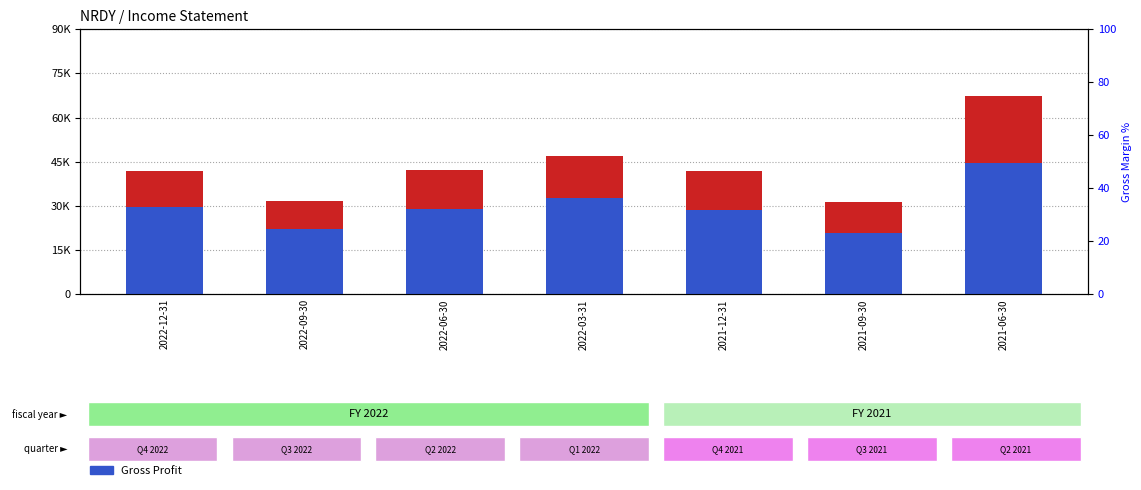

Is the value of Gross Profit at 2021-09-30 greater than the value of Total Revenue at 2022-03-31?

No